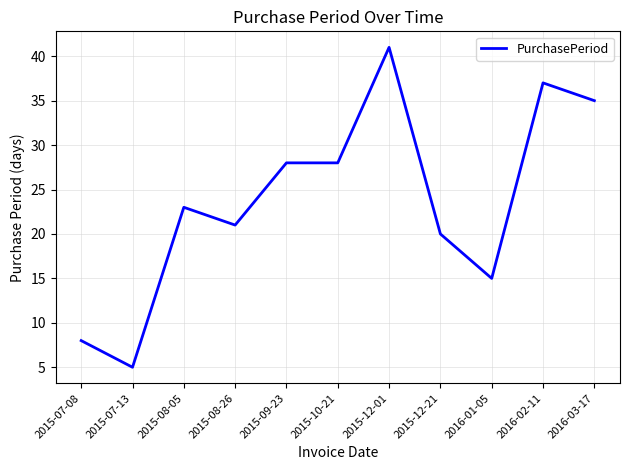

At which category does the chart reach its peak across all series?

2015-12-01